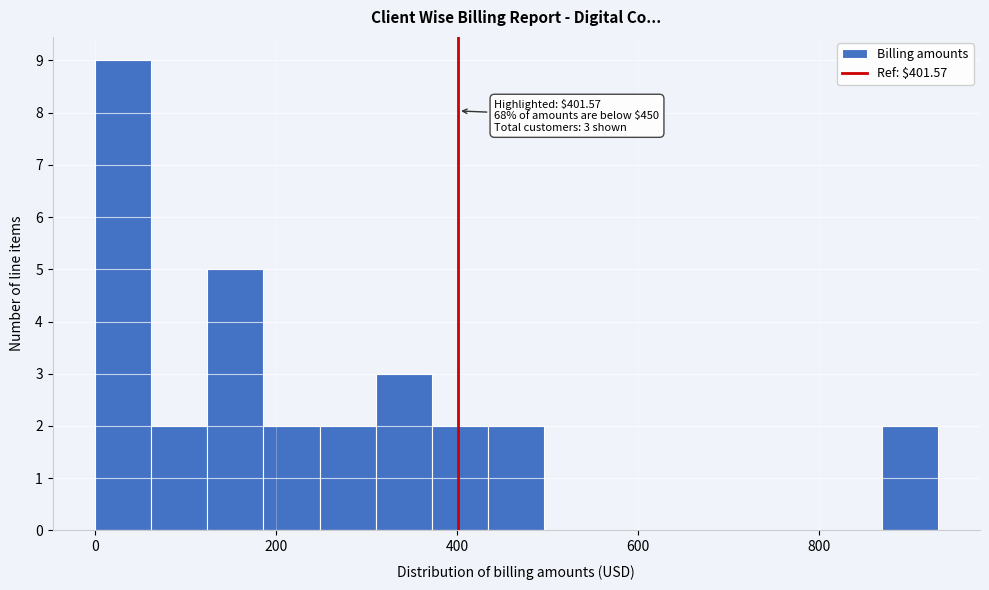

Read against the x-axis, roughly where is the centre of the tallest bar?

40